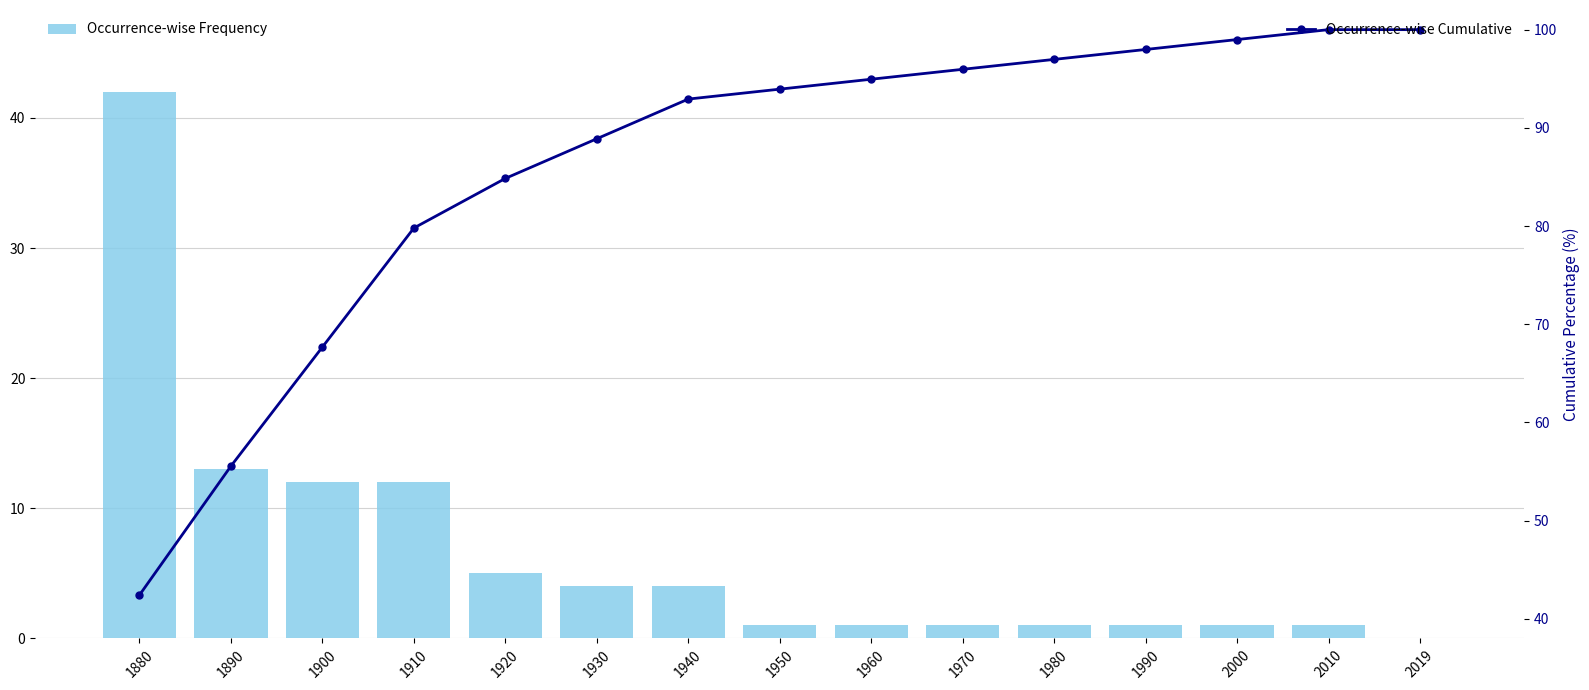

Reading left to right, extract all data points from this chart.

Occurrence-wise Frequency: 1880=42.0	1890=13.0	1900=12.0	1910=12.0	1920=5.0	1930=4.0	1940=4.0	1950=1.0	1960=1.0	1970=1.0	1980=1.0	1990=1.0	2000=1.0	2010=1.0	2019=0.0
Occurrence-wise Cumulative: 1880=42.4	1890=55.6	1900=67.7	1910=79.8	1920=84.8	1930=88.9	1940=92.9	1950=93.9	1960=94.9	1970=96.0	1980=97.0	1990=98.0	2000=99.0	2010=100.0	2019=100.0